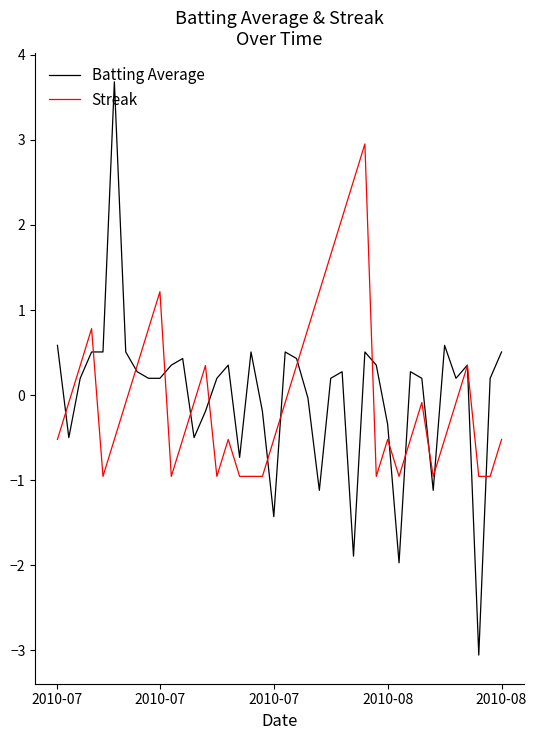

How many lines are shown in the chart?

2